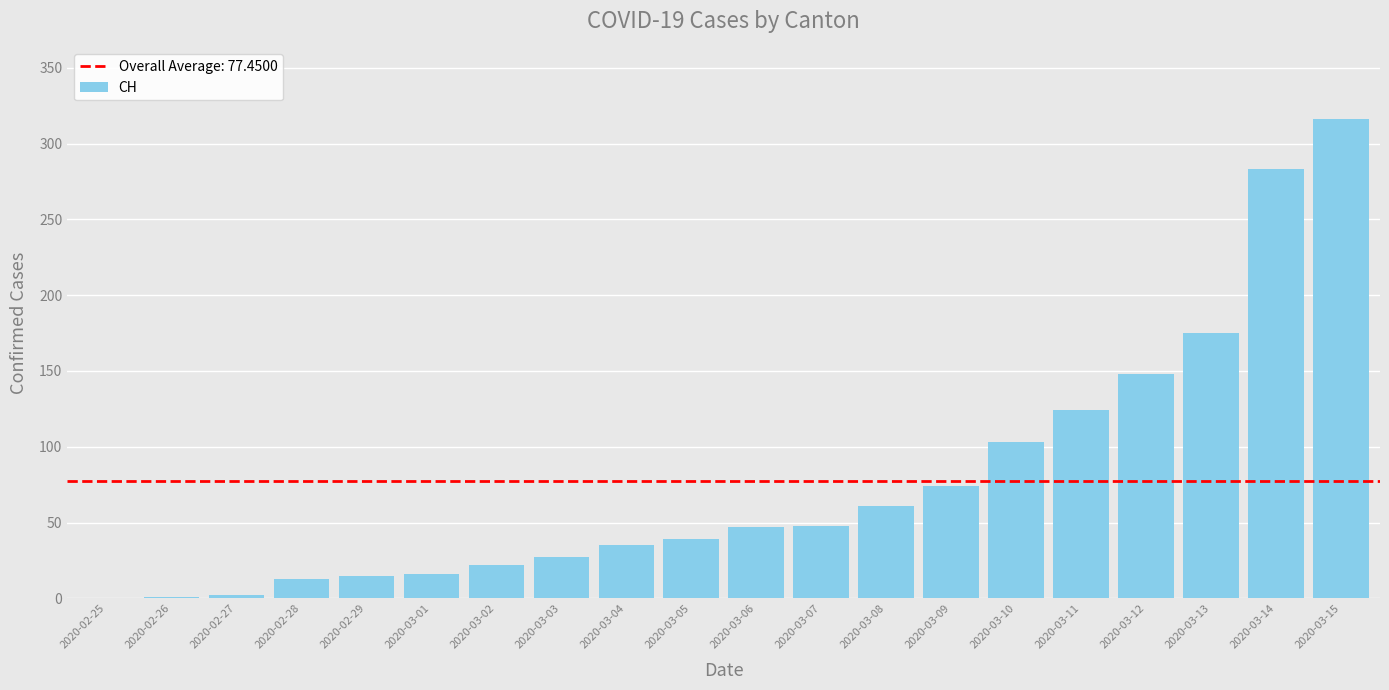

The chart shows a value of 39 at 2020-03-05. True or false?

True